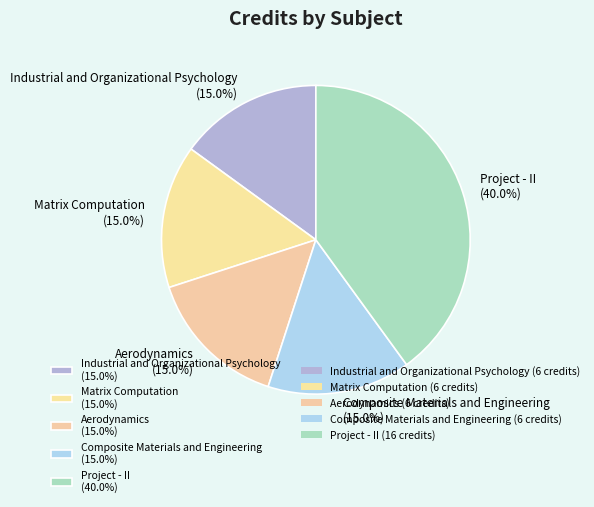

To the nearest percent, what portion does Aerodynamics represent?

15%